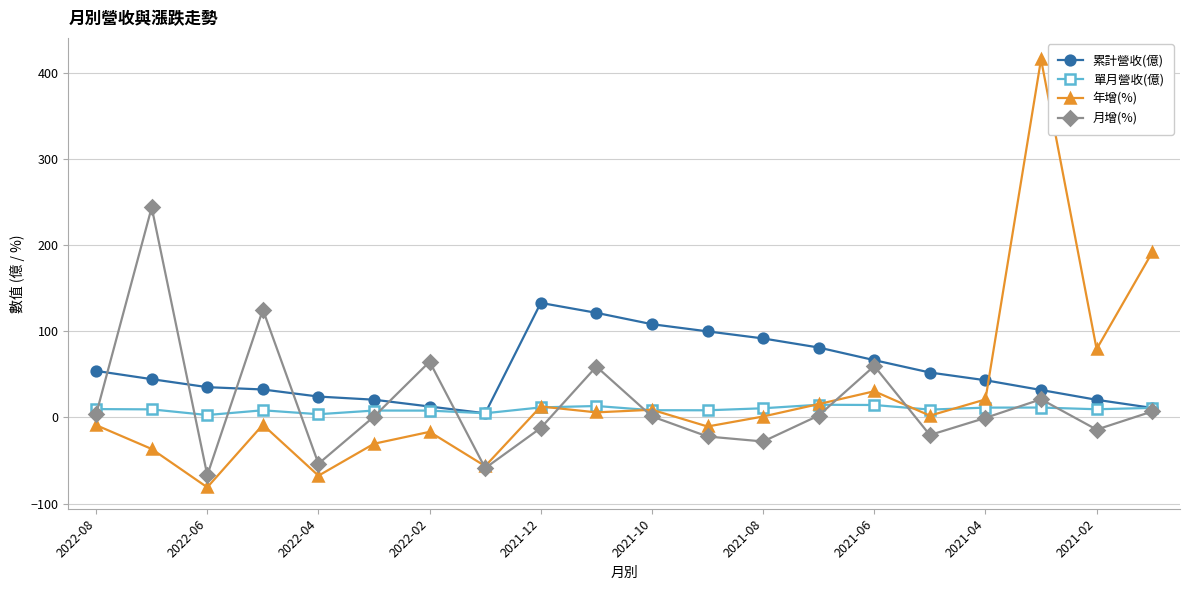

List the series in order of their peak value, lowest first.

單月營收(億), 累計營收(億), 月增(%), 年增(%)